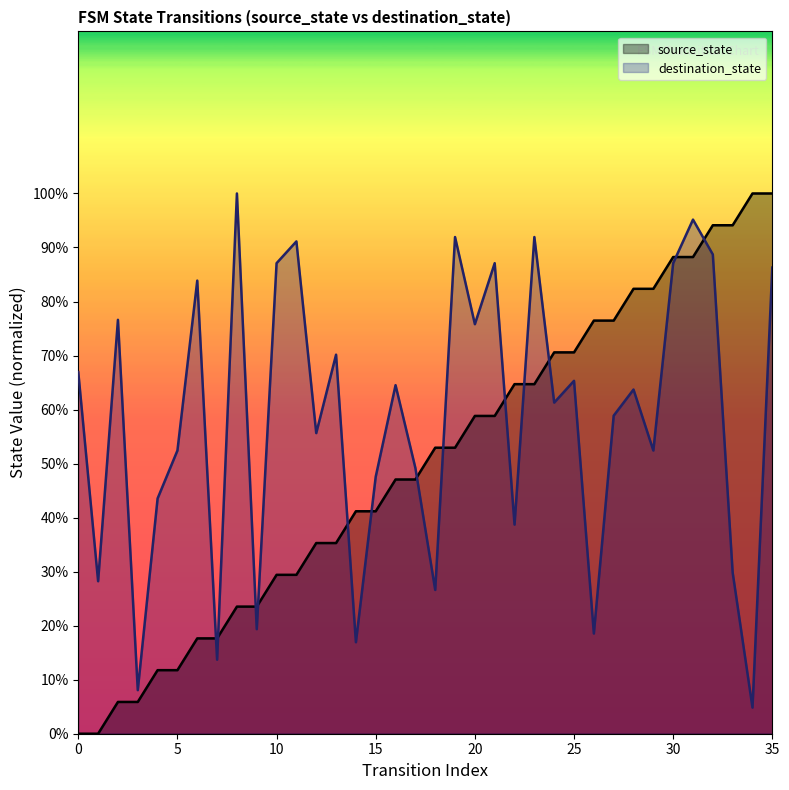

How many times do destination_state and source_state cross each other?

13